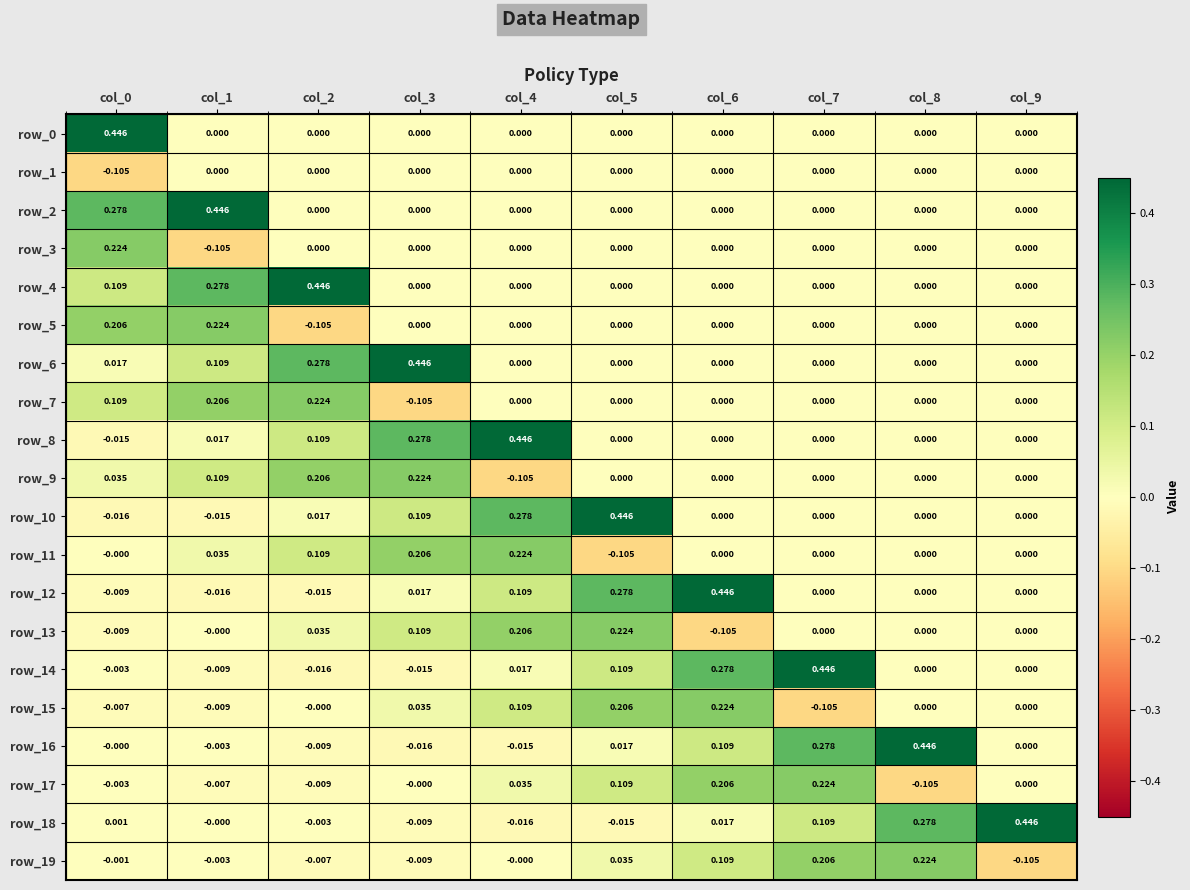

Is the value of row_15 at col_7 greater than the value of row_17 at col_3?

No